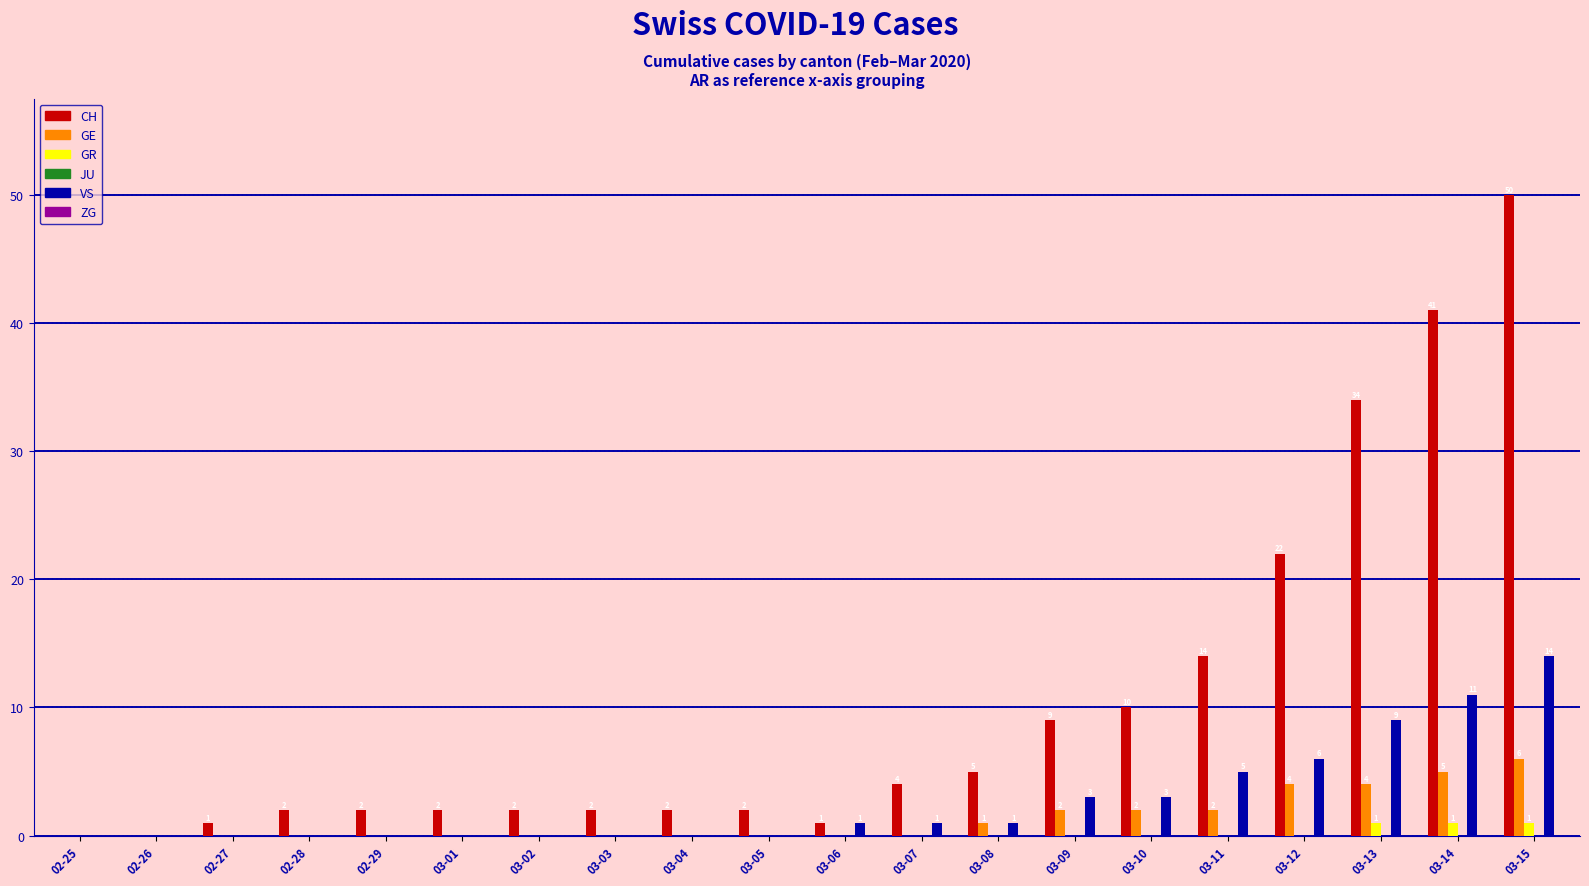

Which series changed the most between 03-11 and 03-12?

CH